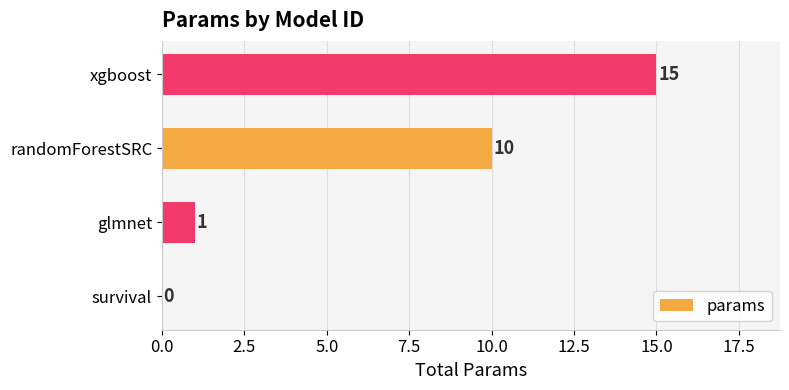

What is the change in value from survival to glmnet?

+1